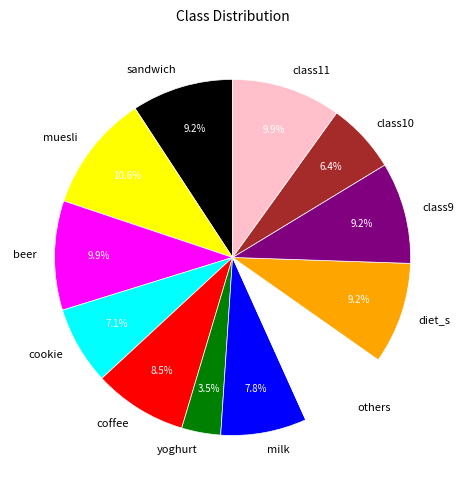

Do class9 and sandwich together represent more than half of the pie?

No